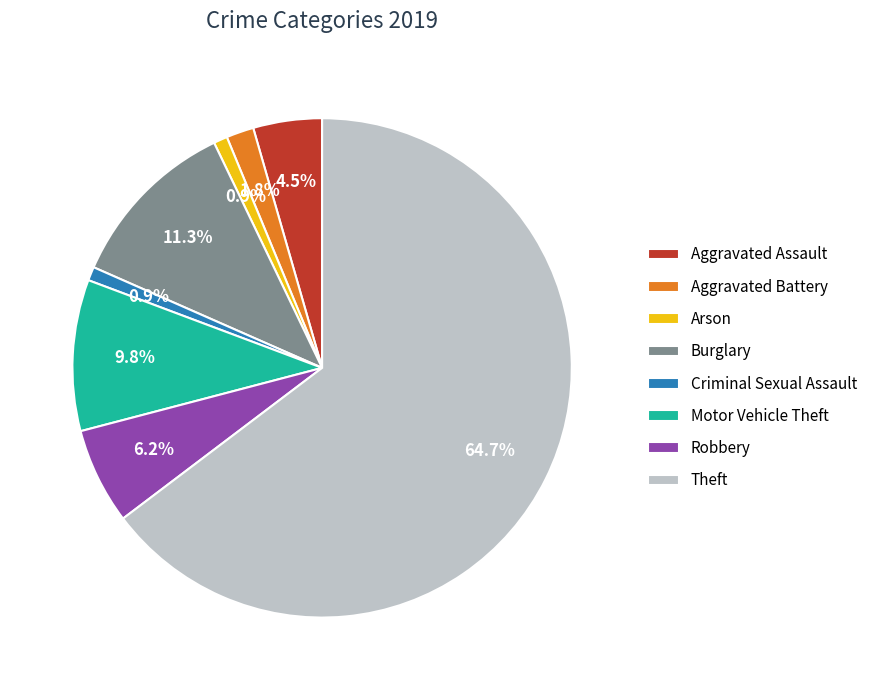

What percentage is NOT represented by Burglary?

88.7%